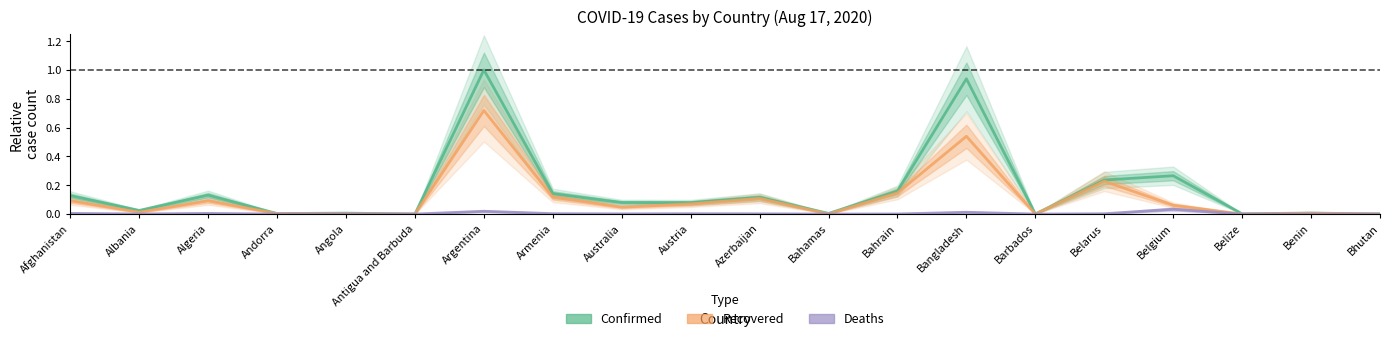

What position from the right is Armenia?

13